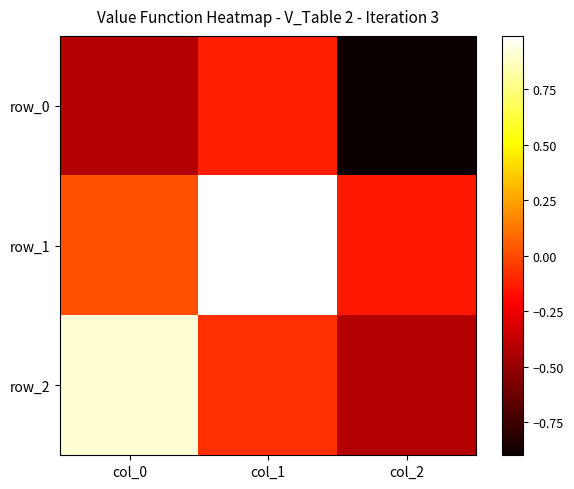

What is the difference between the row_2 values at col_1 and col_2?

0.3